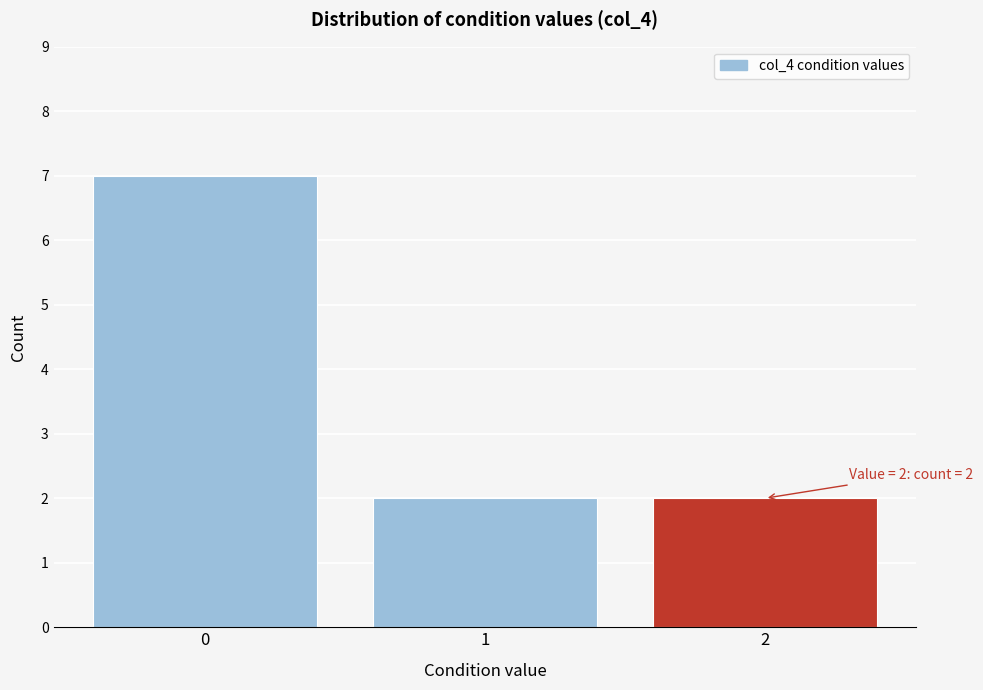

Reading left to right, extract all data points from this chart.

7	2	2